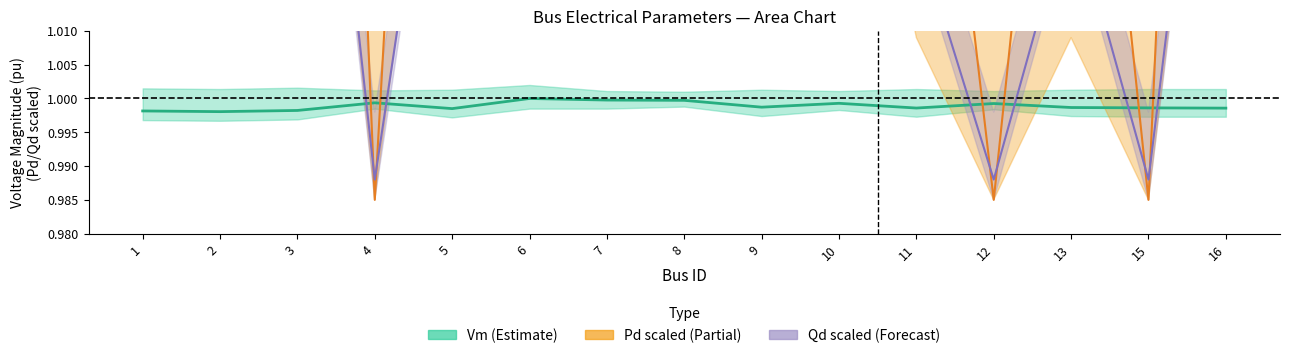

Which series changed the most between 4 and 5?

Pd scaled (Partial)